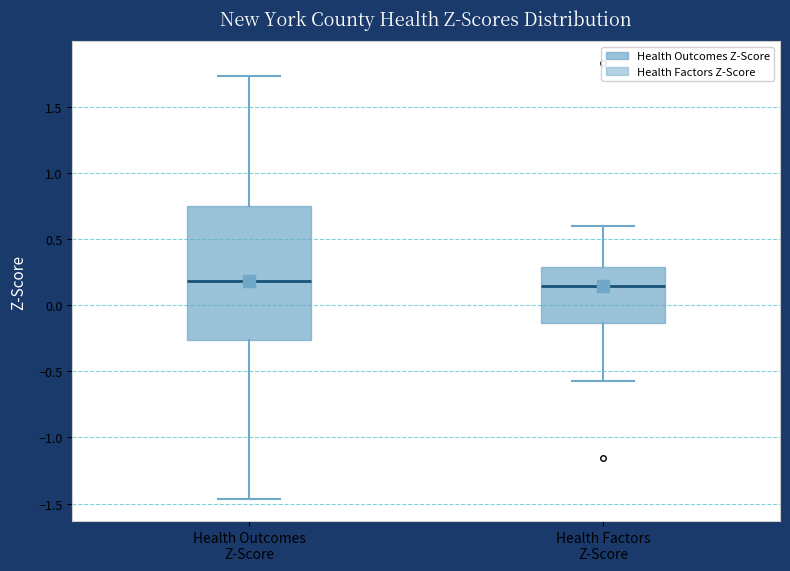

Where does the lower whisker of the box for Health Outcomes Z-Score end on the y-axis? The values are not printed on the chart, so give them approximately, as read against the axis.

-1.45